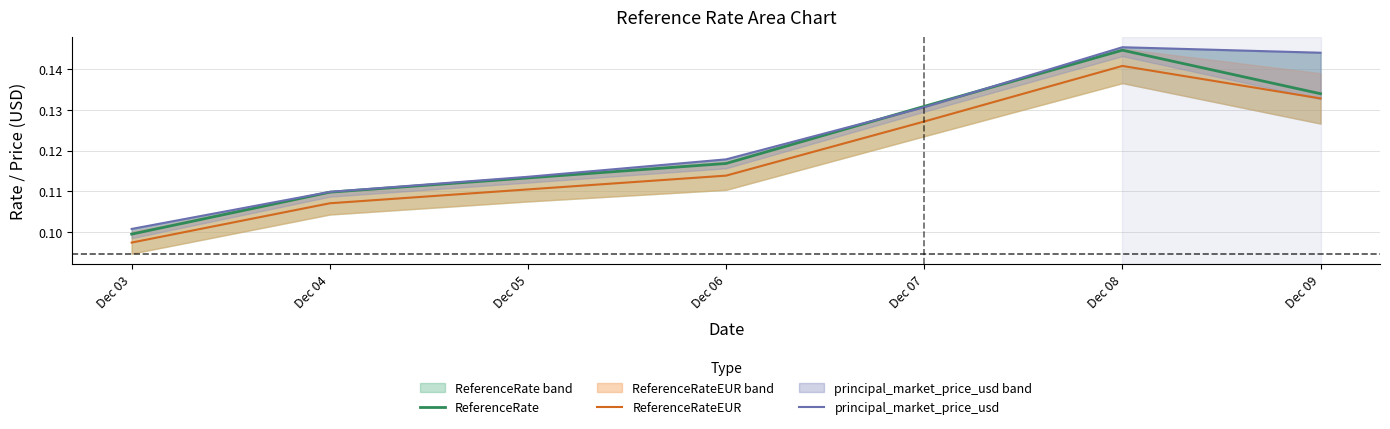

What are all the series names shown in the legend?

ReferenceRate, ReferenceRateEUR, principal_market_price_usd